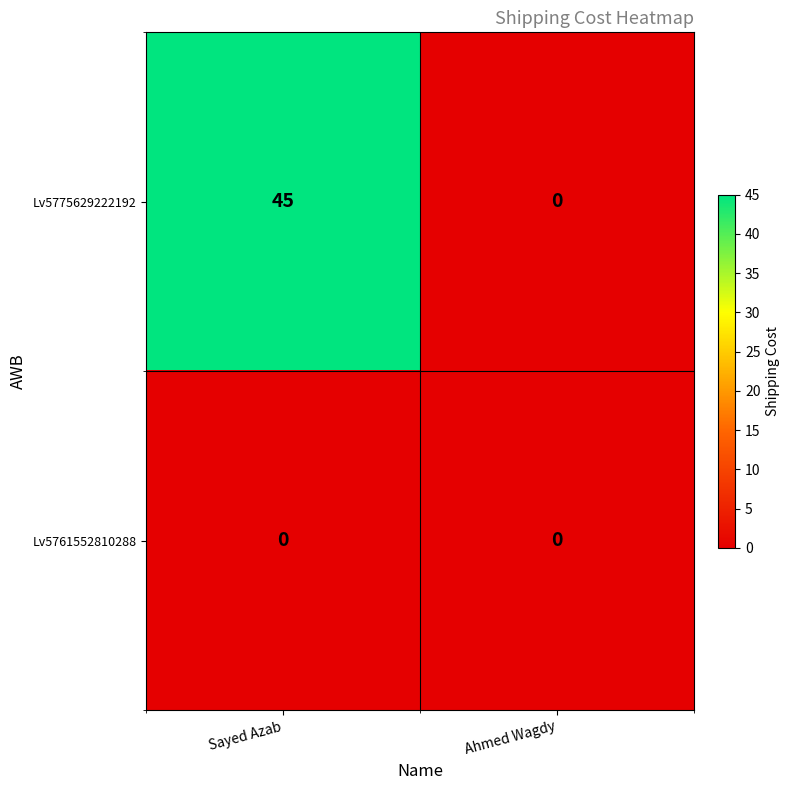

Reading left to right, what are all the values shown in this chart?

Lv5775629222192: 45	0
Lv5761552810288: 0	0